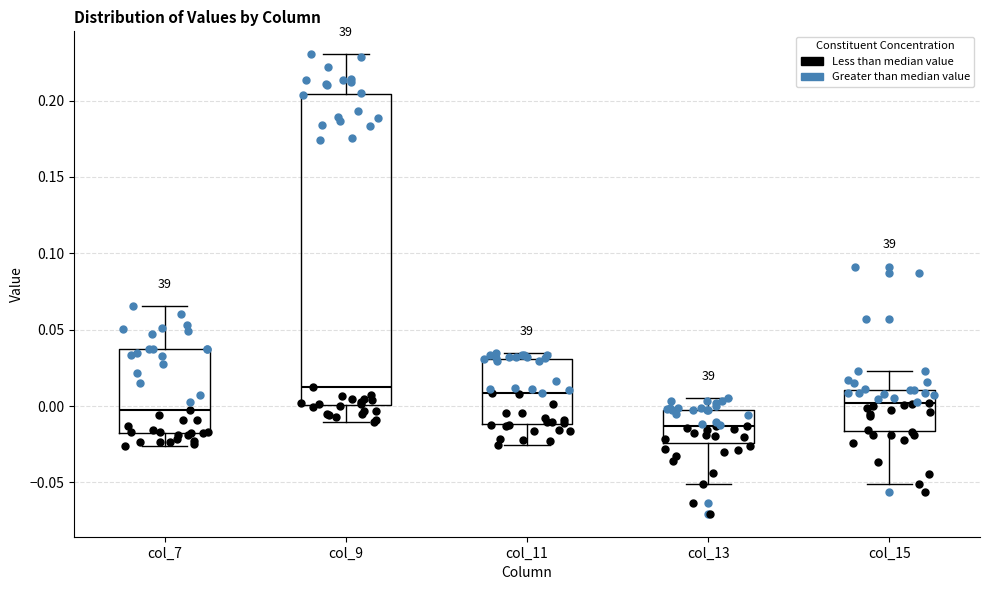

Reading left to right, transcribe this box plot: for each box, give where its median line is, the range the box spans, and where its two whiskers end, as read against the y-axis. The values are not printed on the chart, so give them approximately, as read against the axis.

col_7: median 0.000, box -0.020 to 0.035, whiskers -0.025 to 0.065
col_9: median 0.010, box 0.000 to 0.205, whiskers -0.010 to 0.230
col_11: median 0.010, box -0.010 to 0.030, whiskers -0.025 to 0.035
col_13: median -0.015, box -0.025 to 0.000, whiskers -0.050 to 0.005
col_15: median 0.000, box -0.015 to 0.010, whiskers -0.050 to 0.025